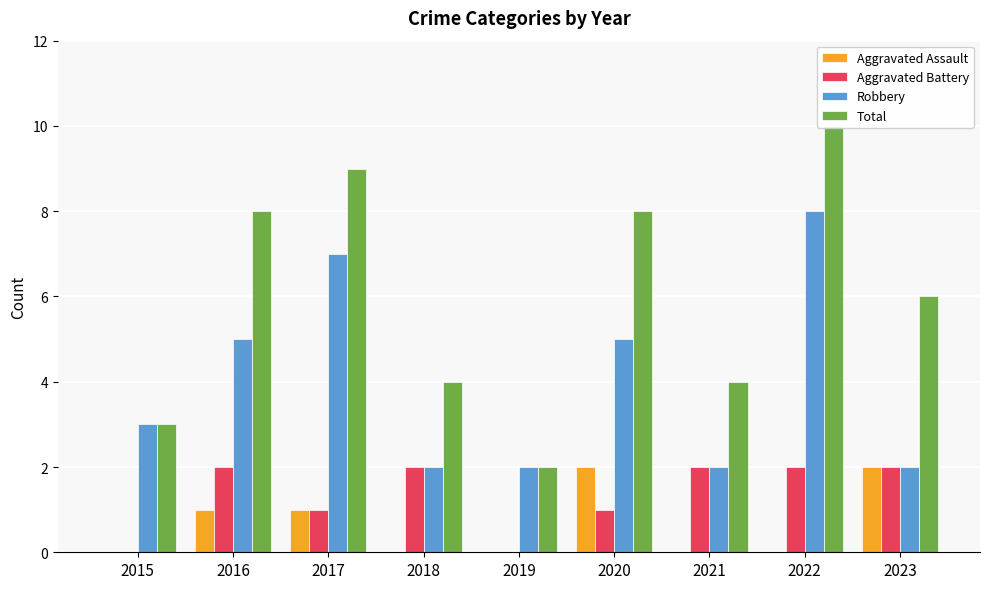

At which label does Aggravated Battery reach its peak?

2016